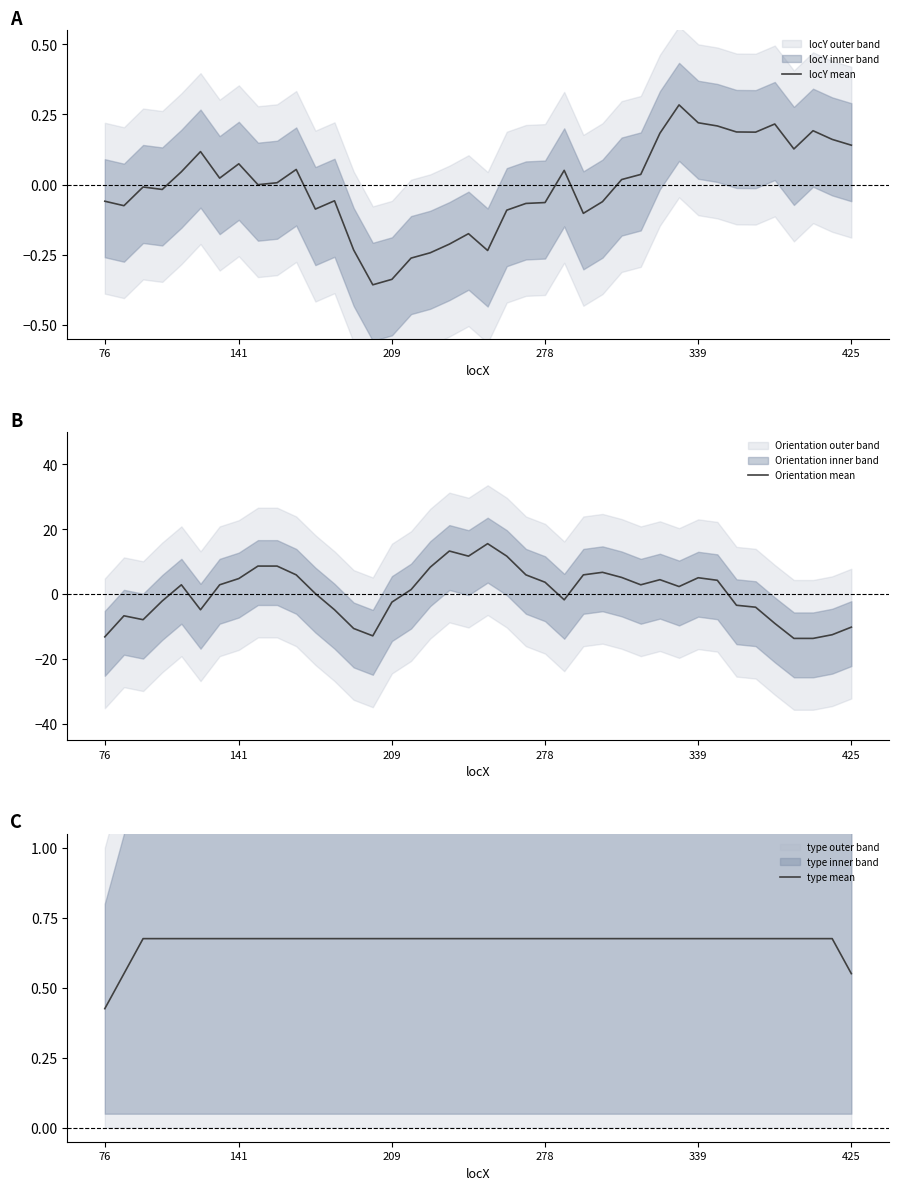

What is the difference between the maximum and minimum values in the locY mean series?

0.6